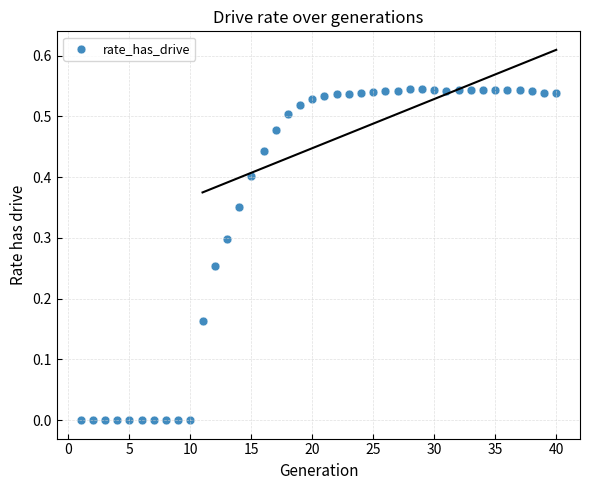

How many data points are displayed?

40